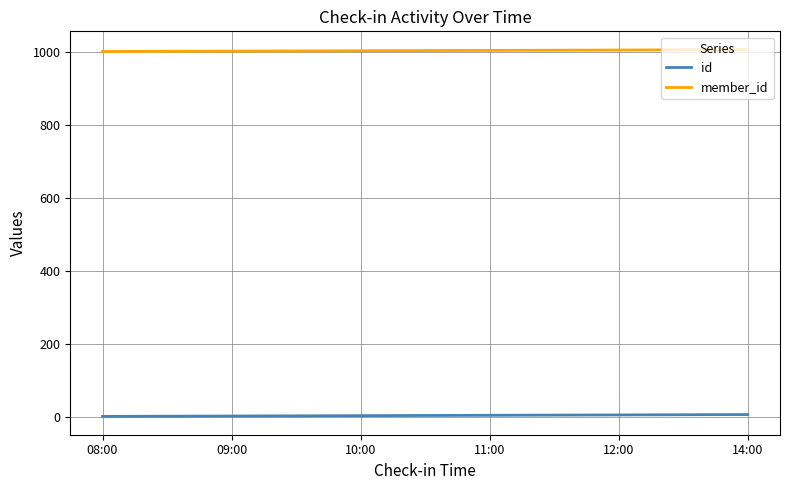

Rank the series by their average value, from highest to lowest.

member_id, id